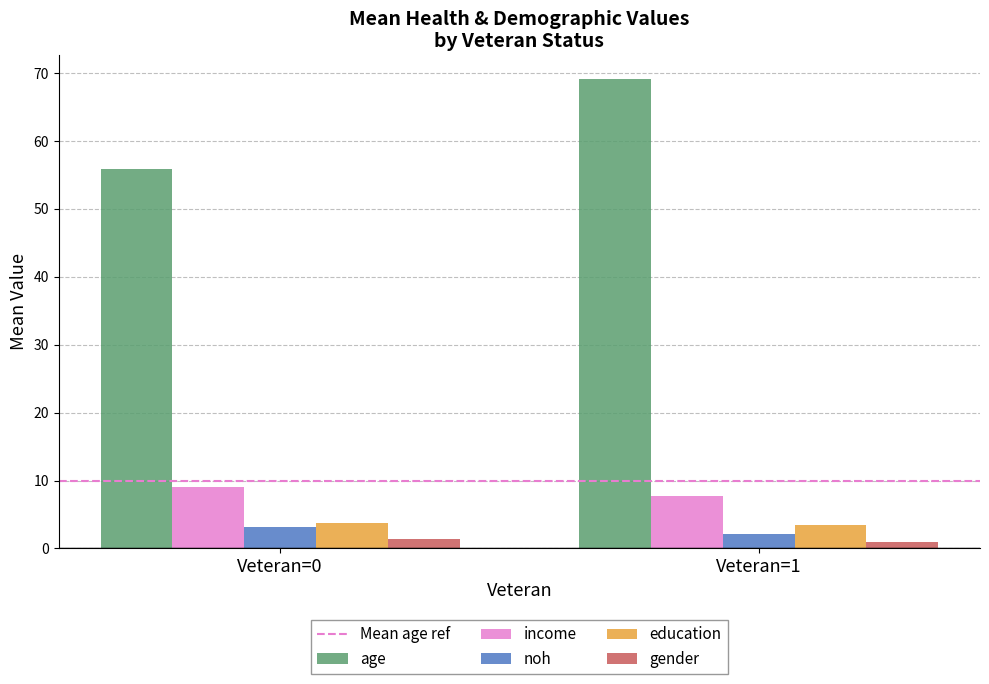

Which series has the largest range (max minus min)?

age